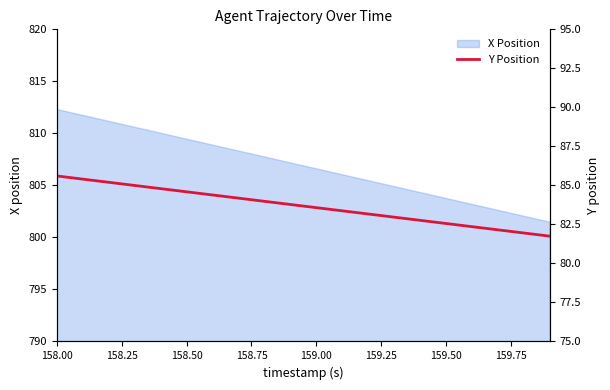

How many lines are shown in the chart?

1